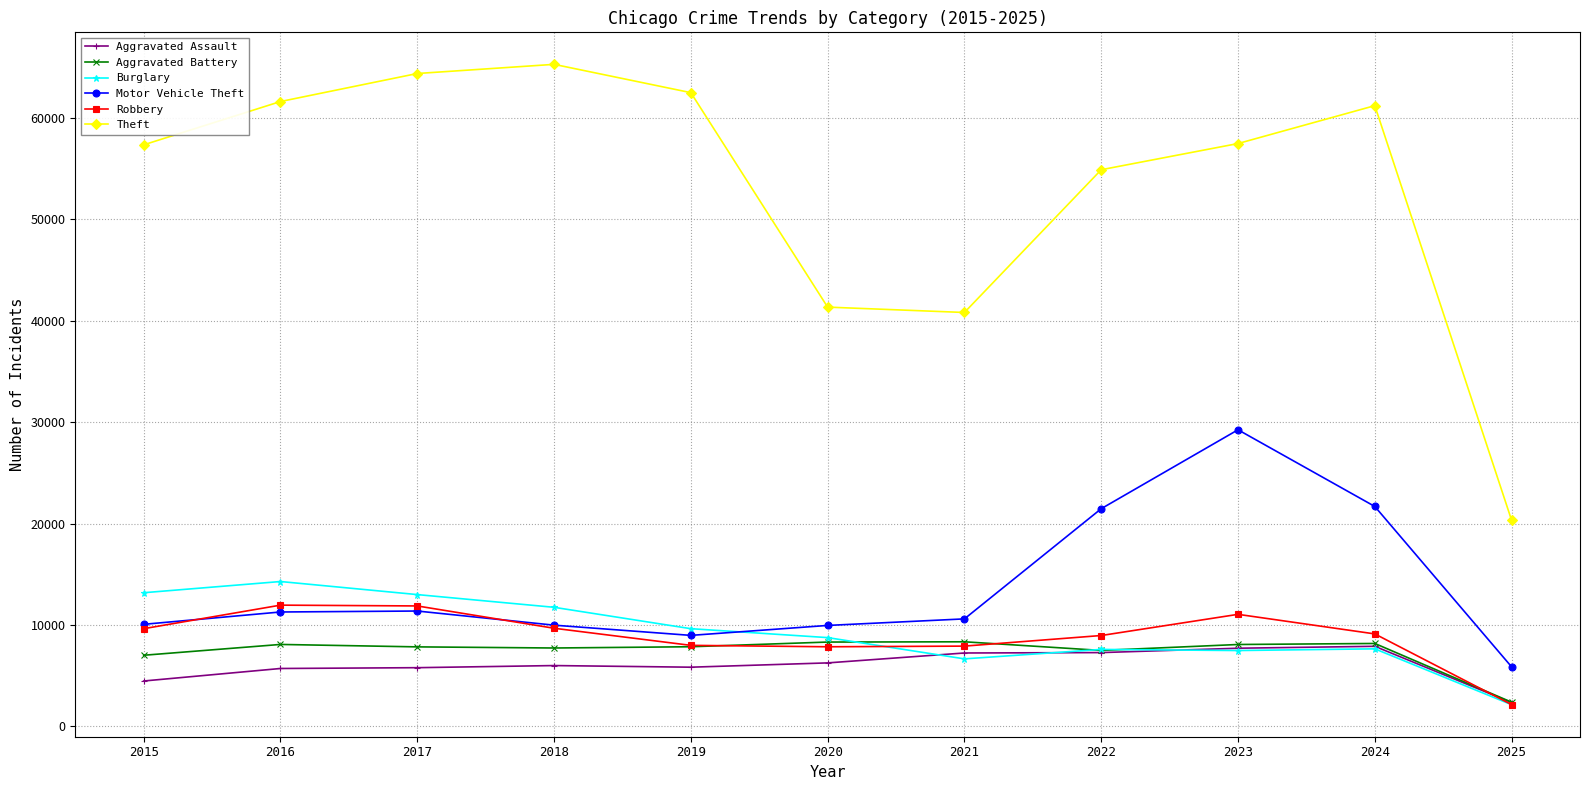

What is the sum of all Motor Vehicle Theft values?

150548